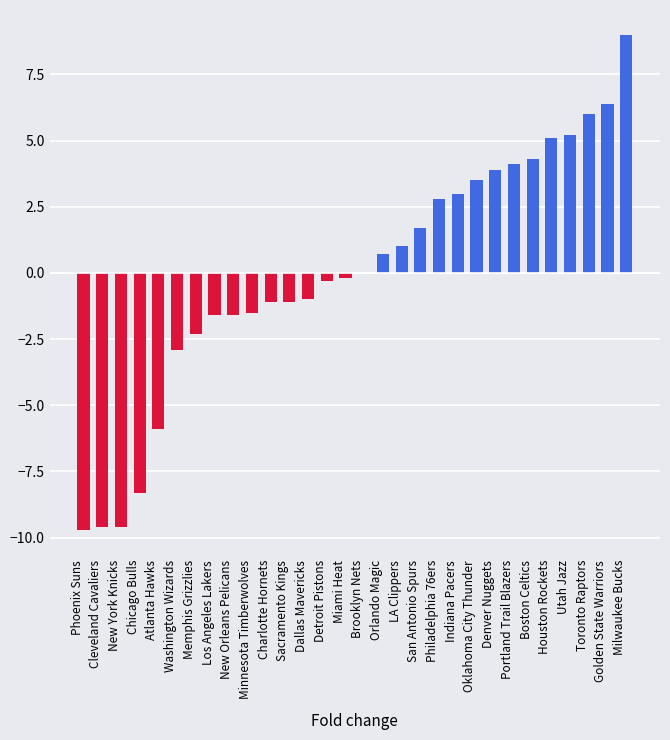

The value at Atlanta Hawks is -2.8. True or false?

False